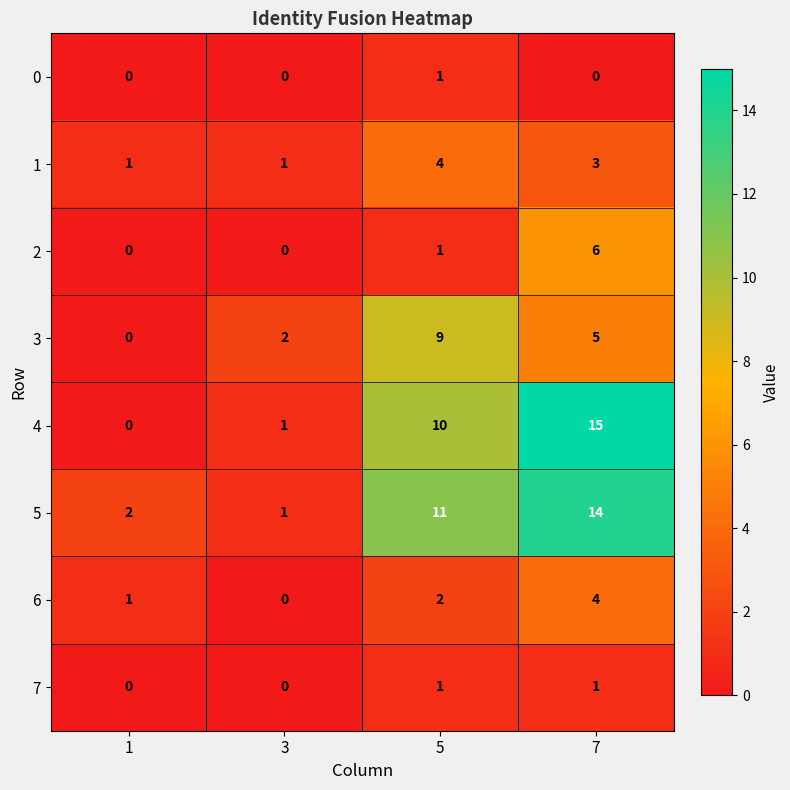

What is the difference between the highest and lowest values at 7?

15